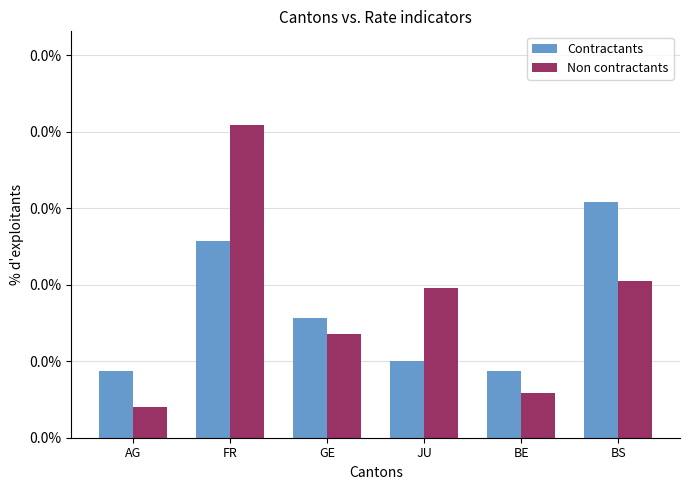

Rank the categories by Non contractants value from lowest to highest.

AG, BE, GE, JU, BS, FR